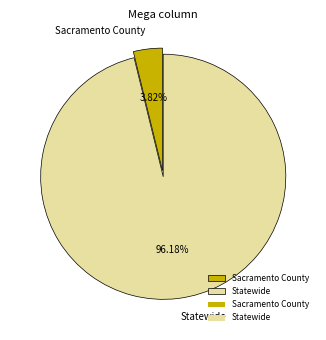

Which slice is the smallest?

Sacramento County